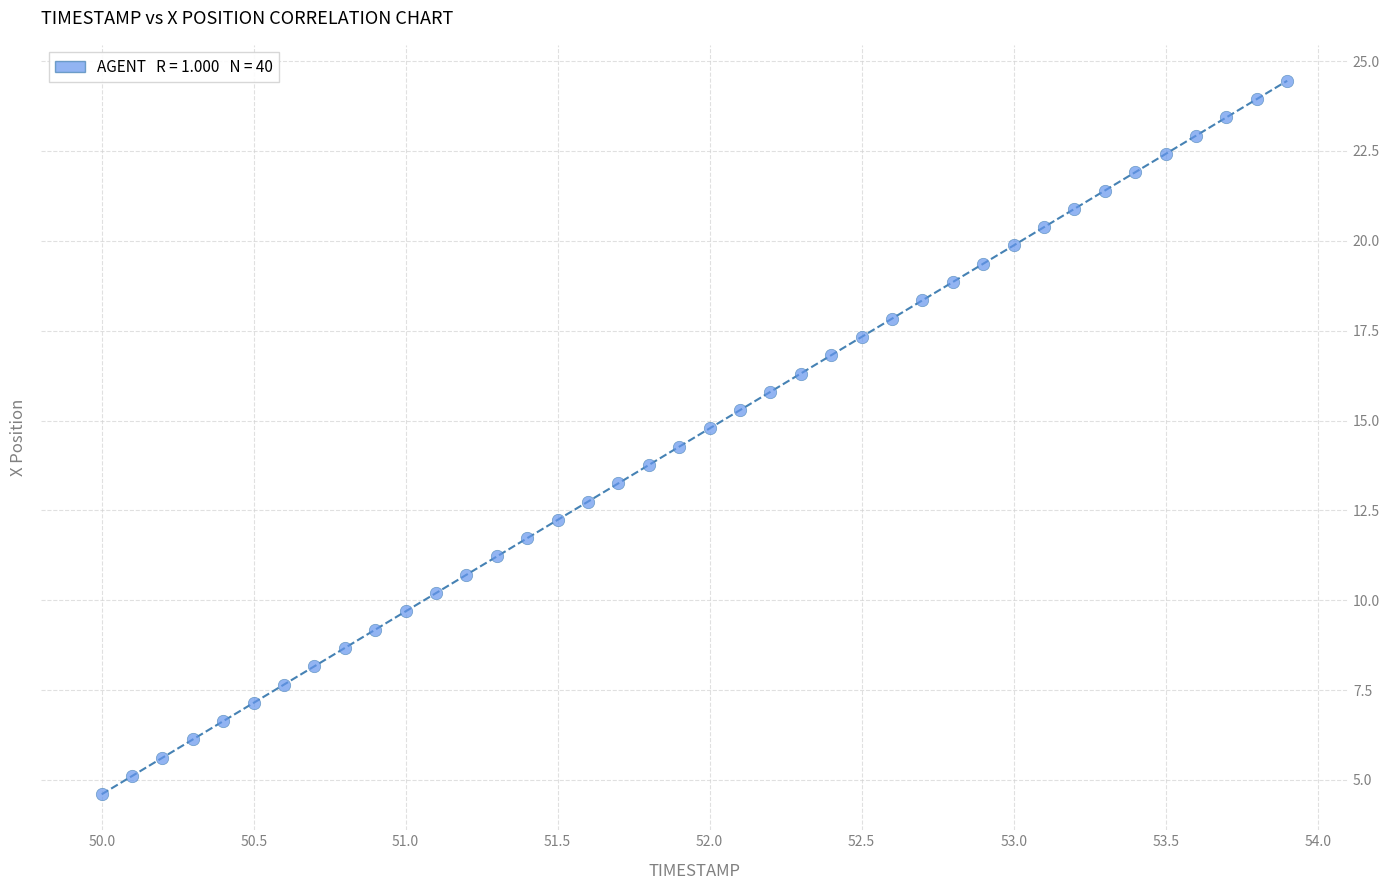

What is the range of Y values (max minus min)?

19.9